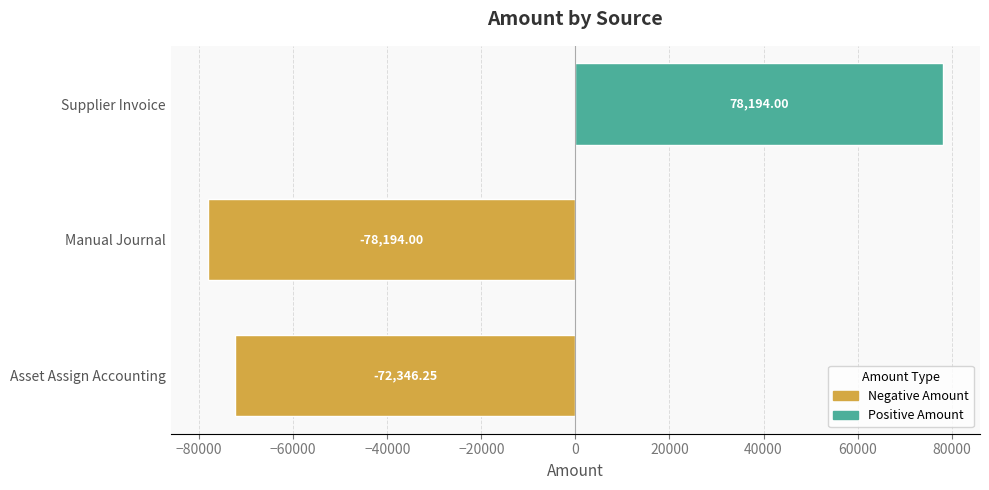

List the labels in order of value, smallest first.

Manual Journal, Asset Assign Accounting, Supplier Invoice